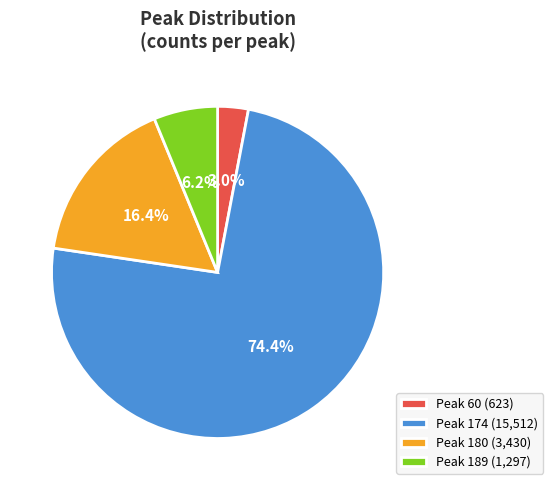

To the nearest percent, what is the difference between the largest and smallest slice percentages?

71%